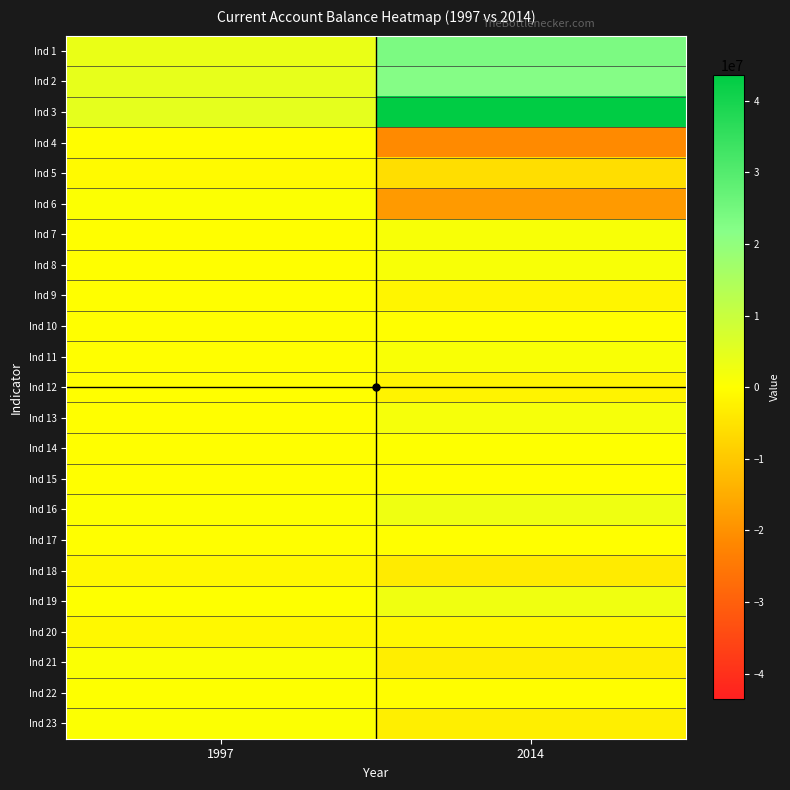

Reading left to right, list all the values displayed in this chart.

Ind 1: 1997=3696271.0	2014=23604657.8
Ind 2: 1997=4282322.0	2014=22129924.7
Ind 3: 1997=4622173.0	2014=43504162.2
Ind 4: 1997=-339851.0	2014=-21374237.5
Ind 5: 1997=-698966.0	2014=-5791502.0
Ind 6: 1997=394404.0	2014=-18330005.2
Ind 7: 1997=-1827.0	2014=1048532.4
Ind 8: 1997=-61897.0	2014=1048532.4
Ind 9: 1997=-87136.0	2014=-1787994.5
Ind 10: 1997=-29755.0	2014=-40924.5
Ind 11: 1997=-14764.0	2014=942464.6
Ind 12: 1997=-48858.0	2014=-2193741.9
Ind 13: 1997=-12166.0	2014=1644064.2
Ind 14: 1997=-5404.6	2014=116032.3
Ind 15: 1997=-3387.0	2014=-69865.3
Ind 16: 1997=242608.0	2014=2815576.9
Ind 17: 1997=-17784.0	2014=-97278.4
Ind 18: 1997=-1100367.0	2014=-3410985.5
Ind 19: 1997=16641.0	2014=2575519.9
Ind 20: 1997=-1117008.0	2014=-1245398.4
Ind 21: 1997=514316.0	2014=-3023477.0
Ind 22: 1997=48297.0	2014=-292886.1
Ind 23: 1997=466019.0	2014=-2730591.0